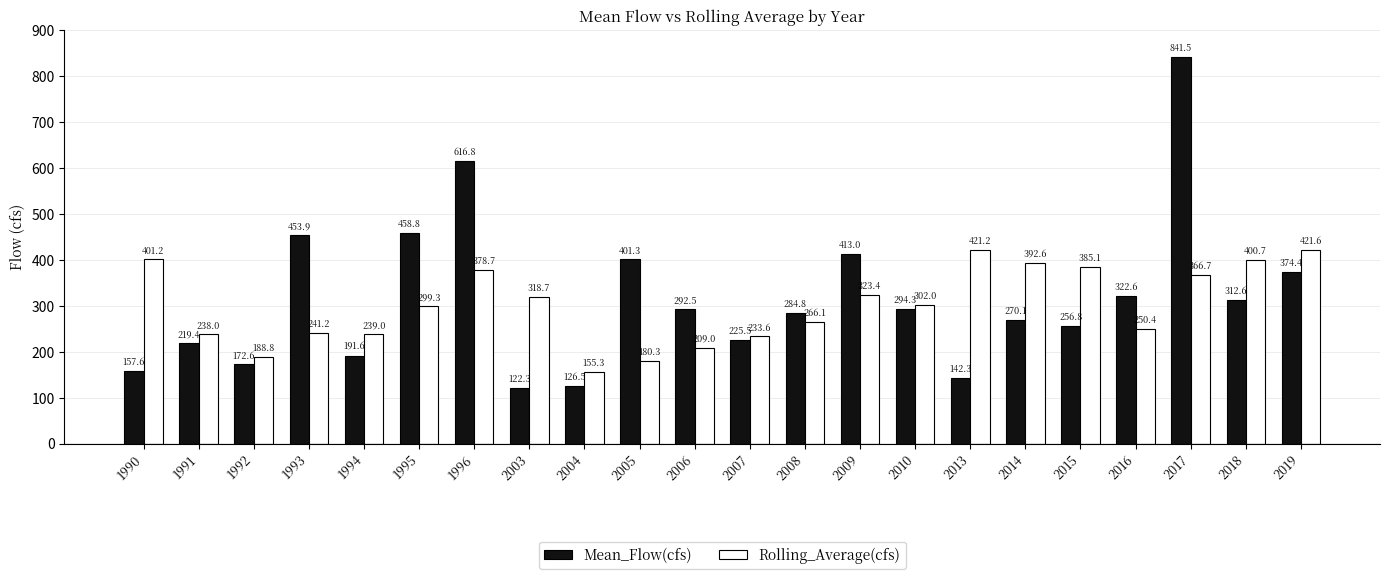

Is it true that Rolling_Average(cfs) equals 363.9 at 2016?

False